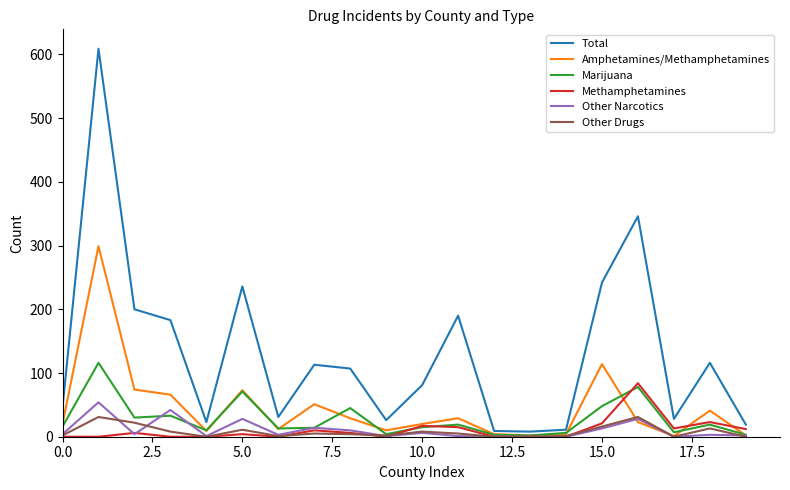

What is the maximum value shown in the chart?

609